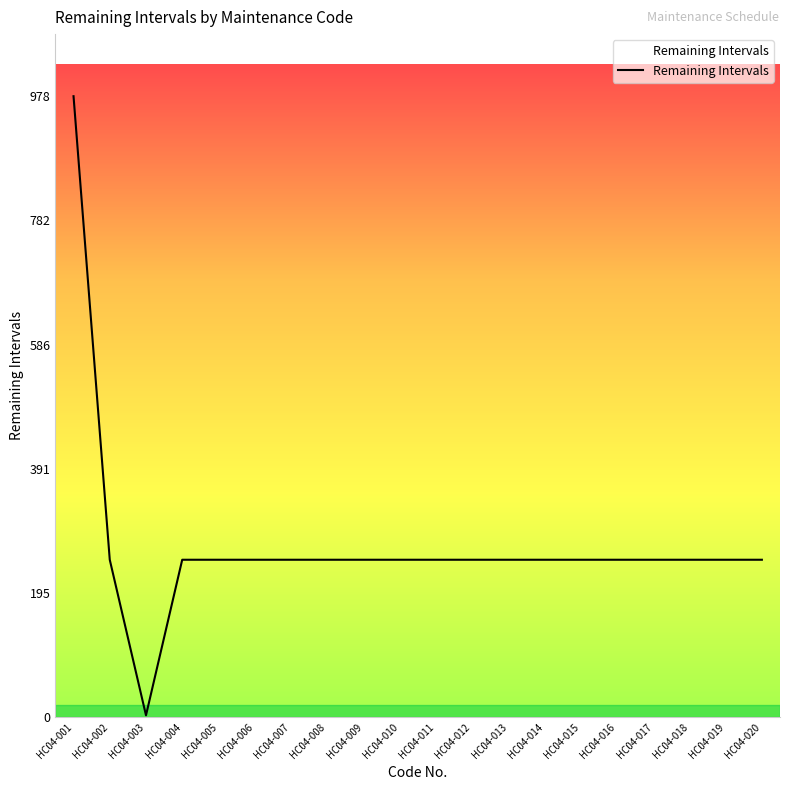

What is the sum of the values at HC04-008 and HC04-011?

496